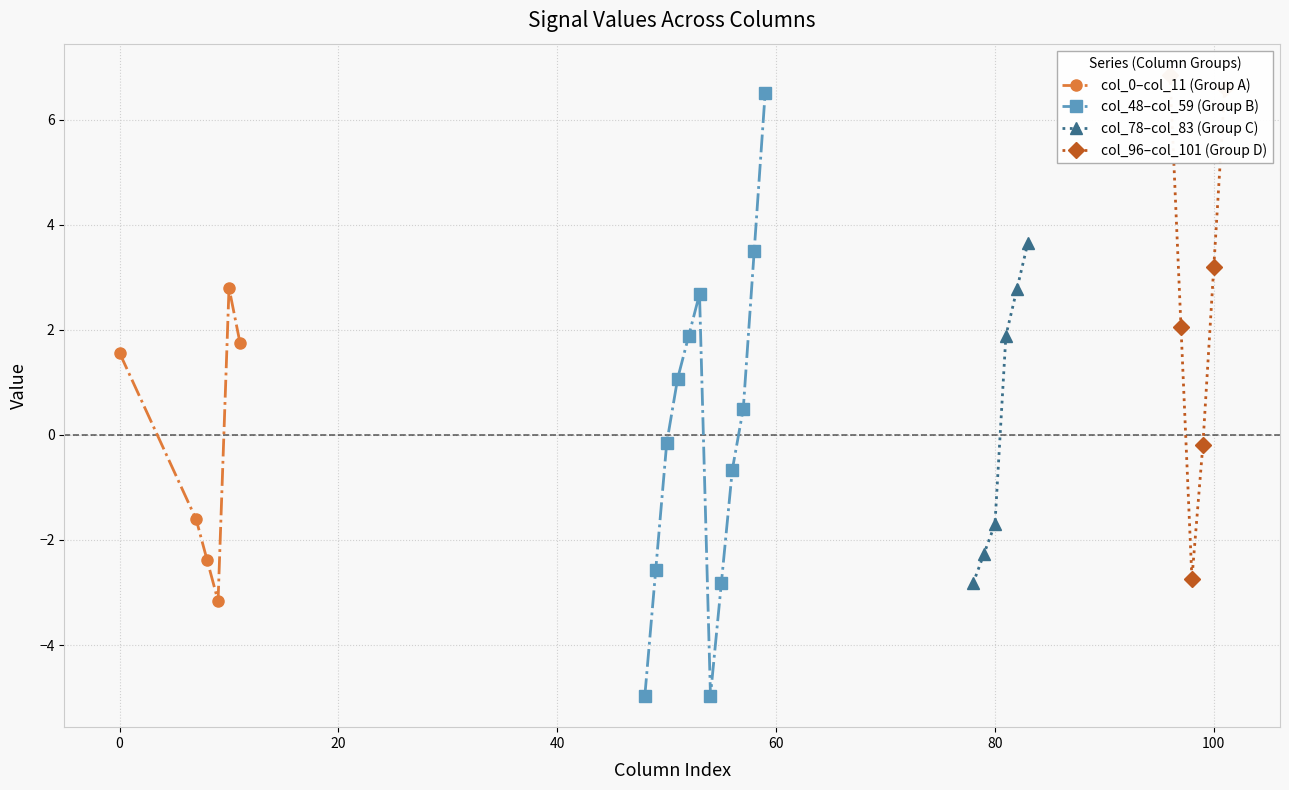

In col_0–col_11 (Group A), how many points are lower than both neighbors (excluding endpoints)?

1